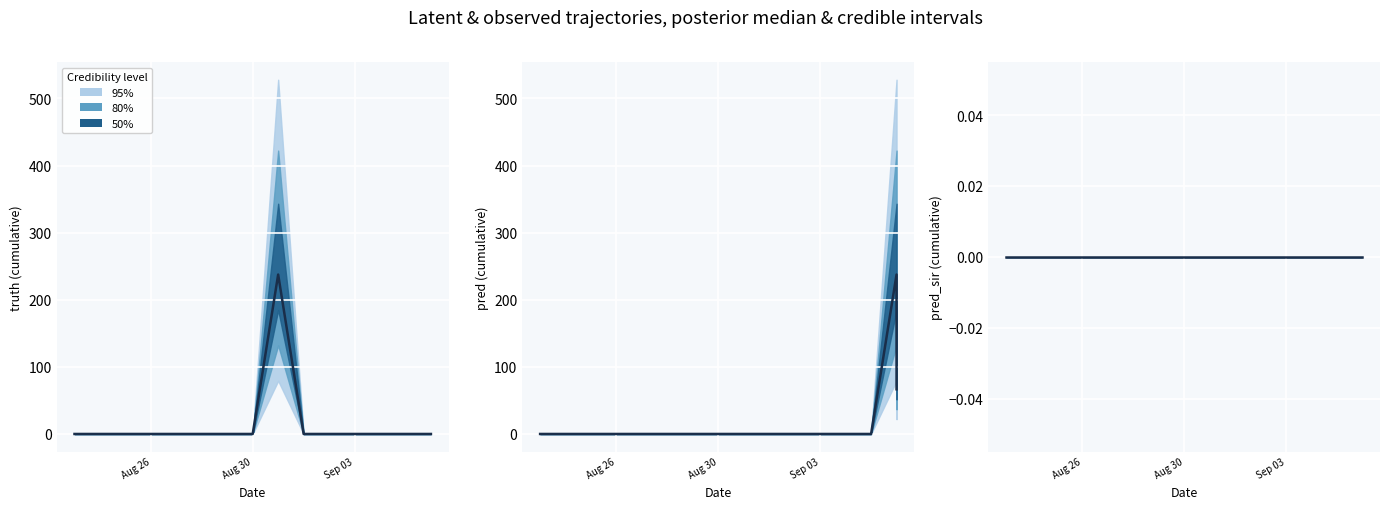

Which label corresponds to the smallest value in the chart?

2021-08-23